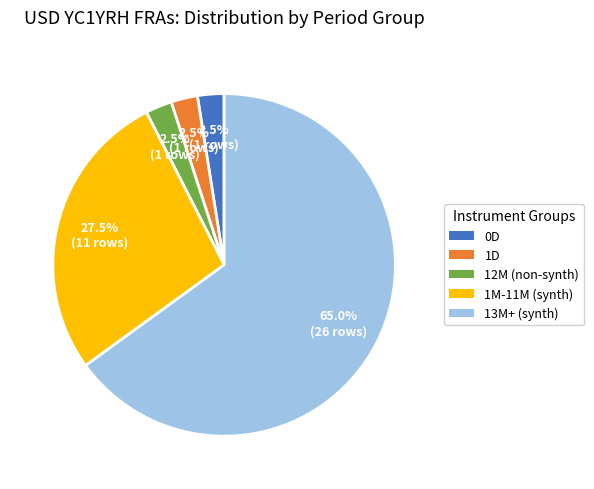

Is the sum of 0D and 13M+ greater than half?

Yes